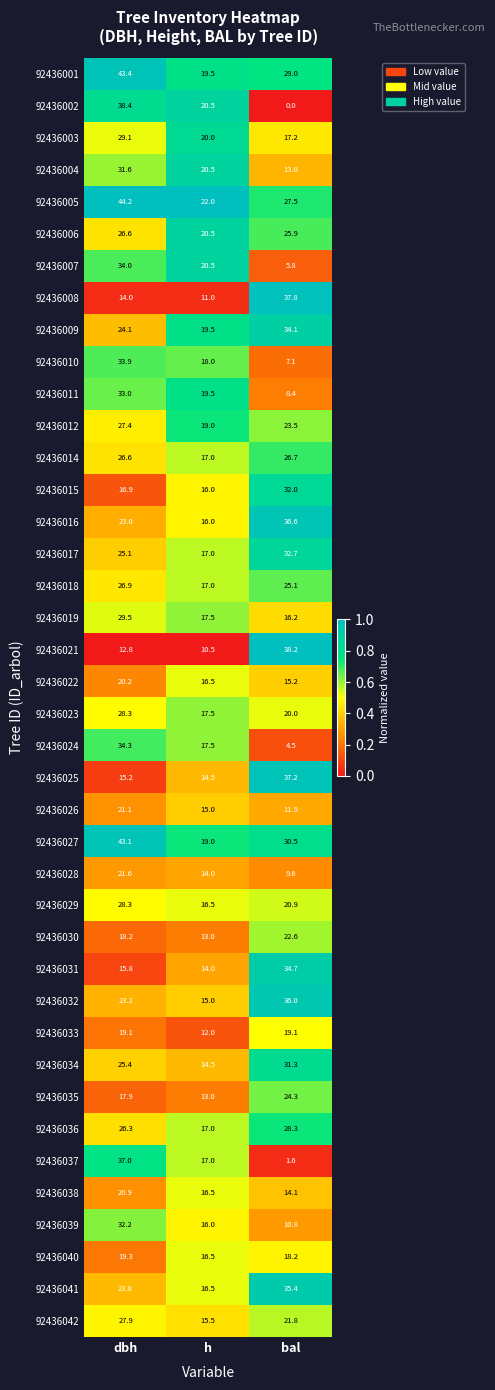

At which category is the sum across all series the highest?

dbh